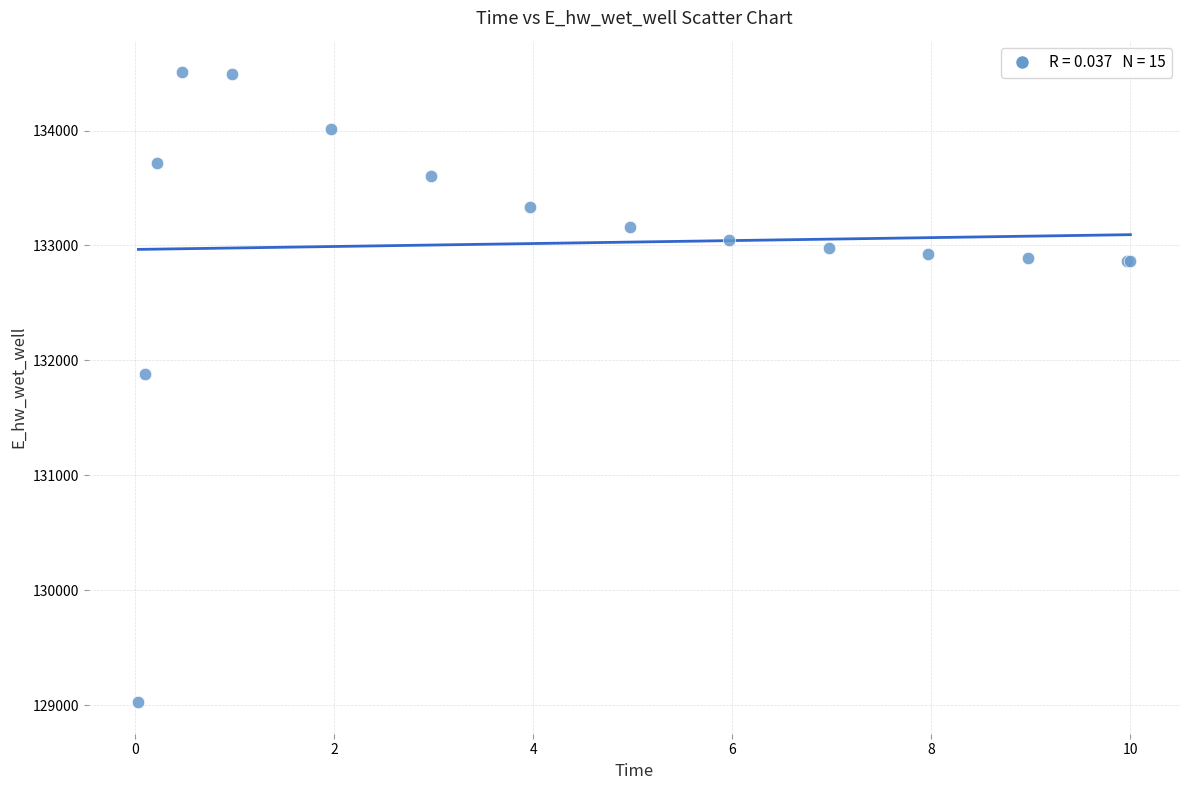

What Y value in the scatter plot is closest to 131766?

131885.5